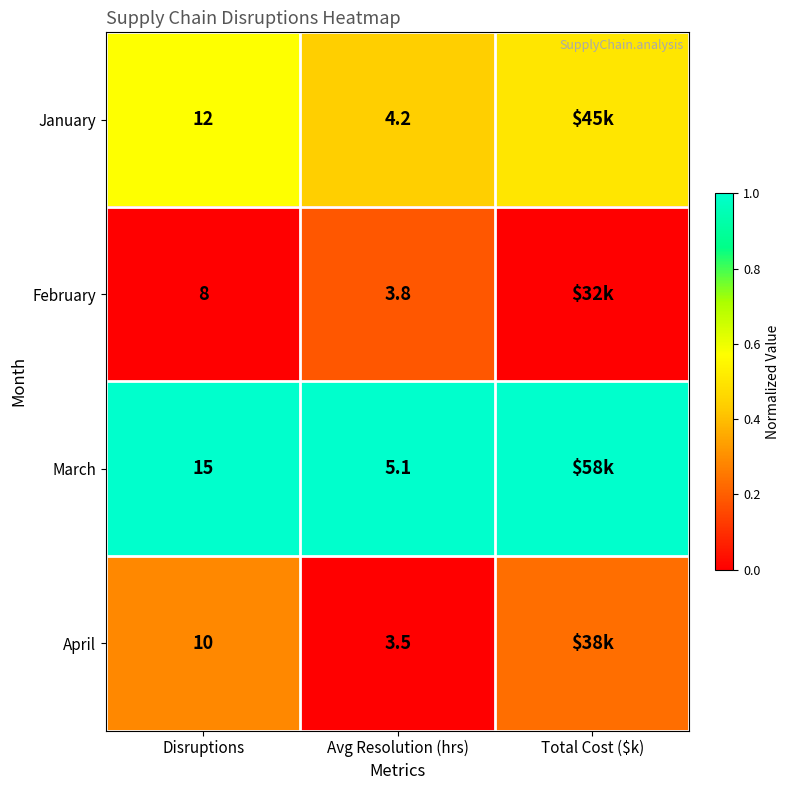

Is the value of January at Total Cost ($k) greater than the value of April at Avg Resolution (hrs)?

Yes